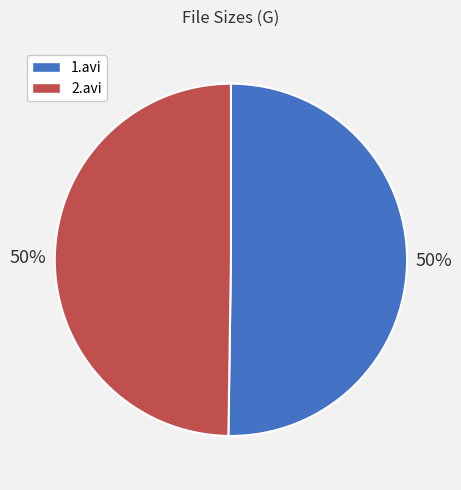

How many slices are in this pie chart?

2